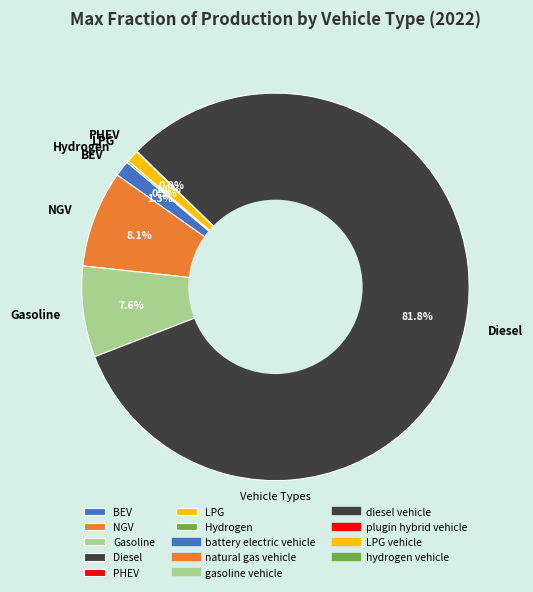

Which has a higher value, LPG or NGV?

NGV